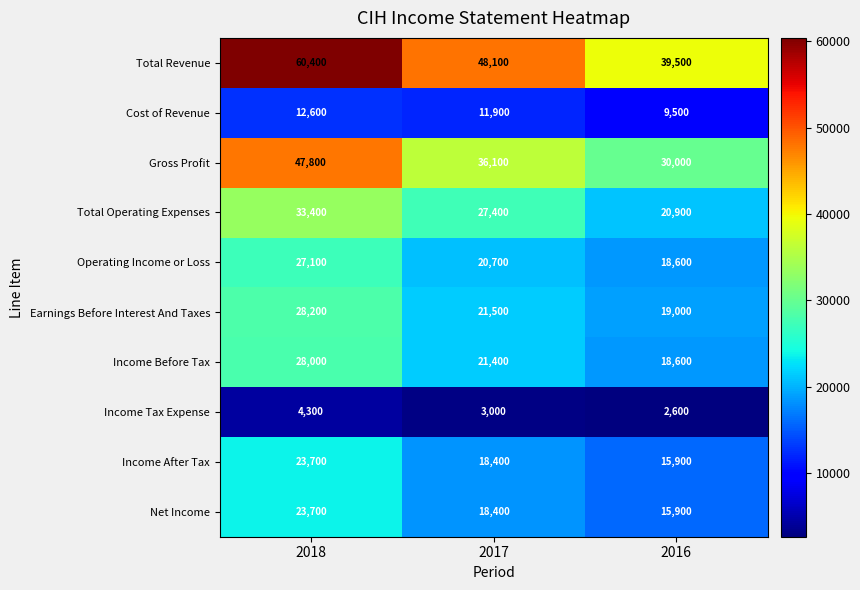

Reading right to left, what are all the values shown in this chart?

Total Revenue: 2016=39500	2017=48100	2018=60400
Cost of Revenue: 2016=9500	2017=11900	2018=12600
Gross Profit: 2016=30000	2017=36100	2018=47800
Total Operating Expenses: 2016=20900	2017=27400	2018=33400
Operating Income or Loss: 2016=18600	2017=20700	2018=27100
Earnings Before Interest And Taxes: 2016=19000	2017=21500	2018=28200
Income Before Tax: 2016=18600	2017=21400	2018=28000
Income Tax Expense: 2016=2600	2017=3000	2018=4300
Income After Tax: 2016=15900	2017=18400	2018=23700
Net Income: 2016=15900	2017=18400	2018=23700